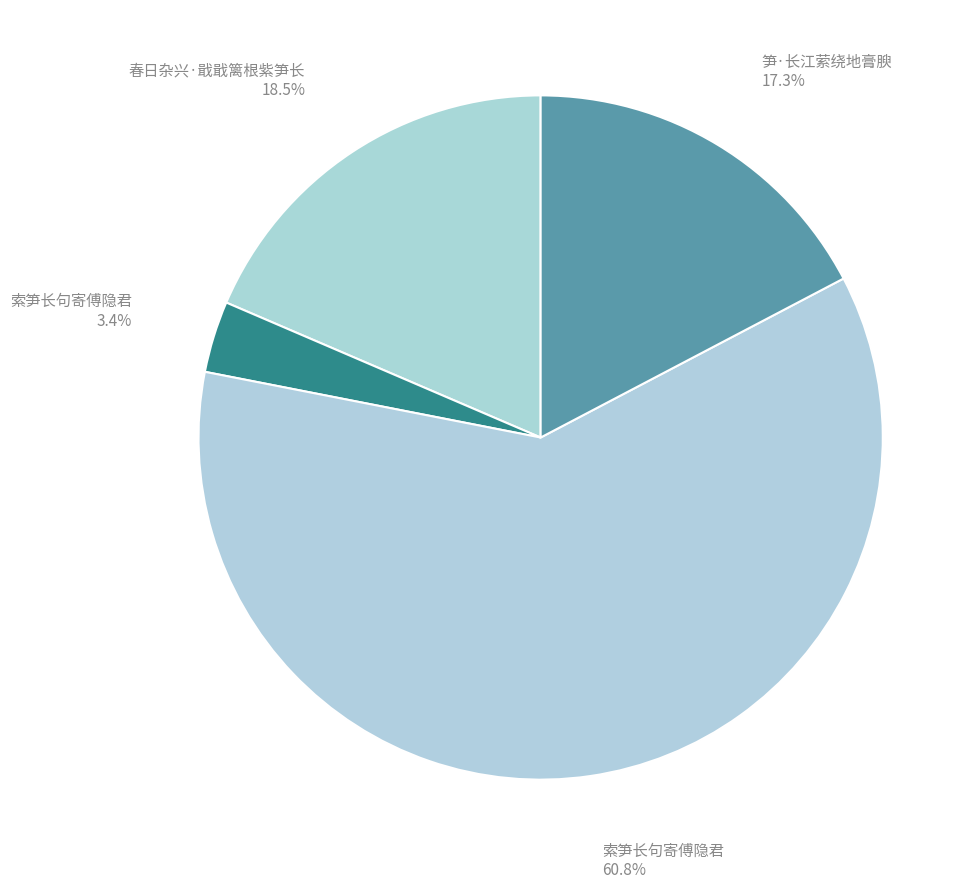

Which slice represents more than half of the pie?

索笋长句寄傅隐君